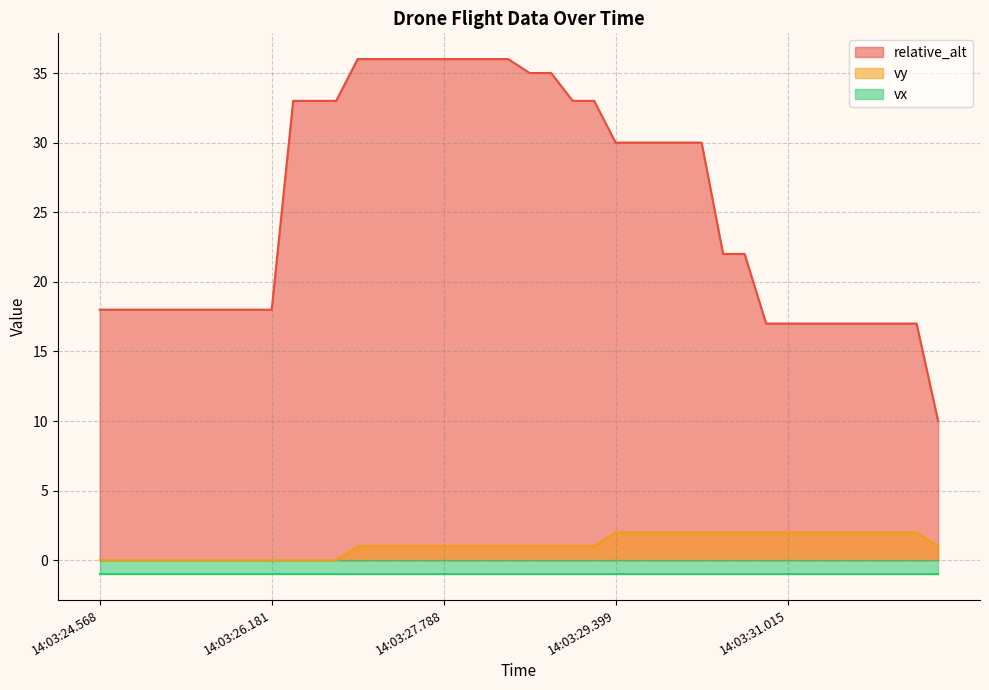

True or false: relative_alt and vy cross at least once.

False